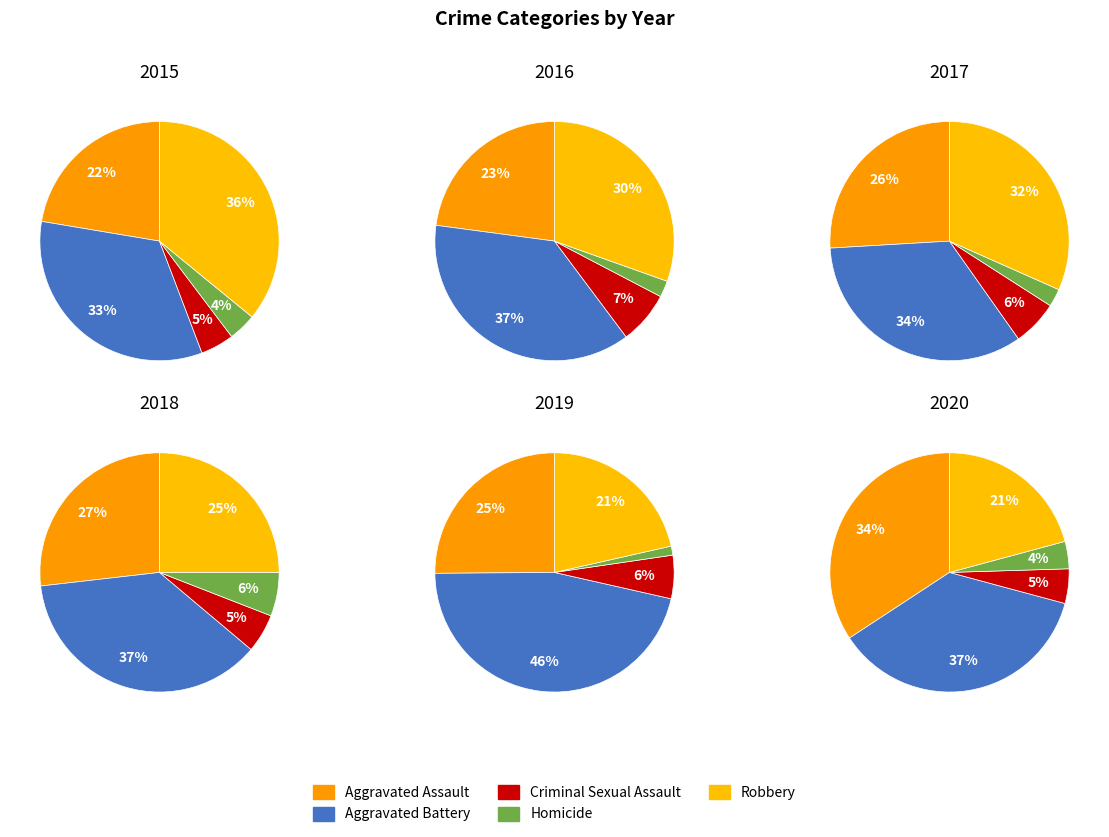

Is it true that Aggravated Assault is 34% of the pie?

False